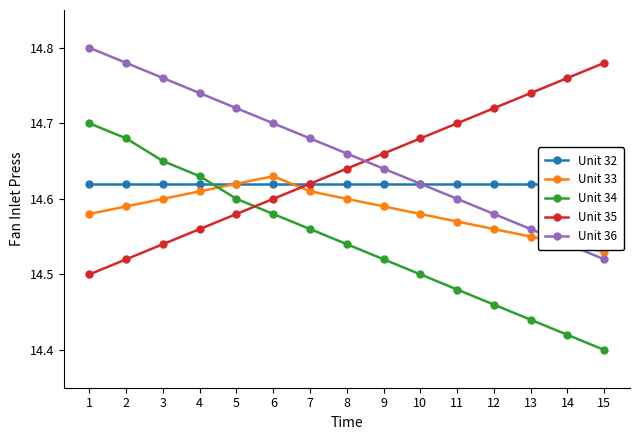

Which series has the largest range (max minus min)?

Unit 34